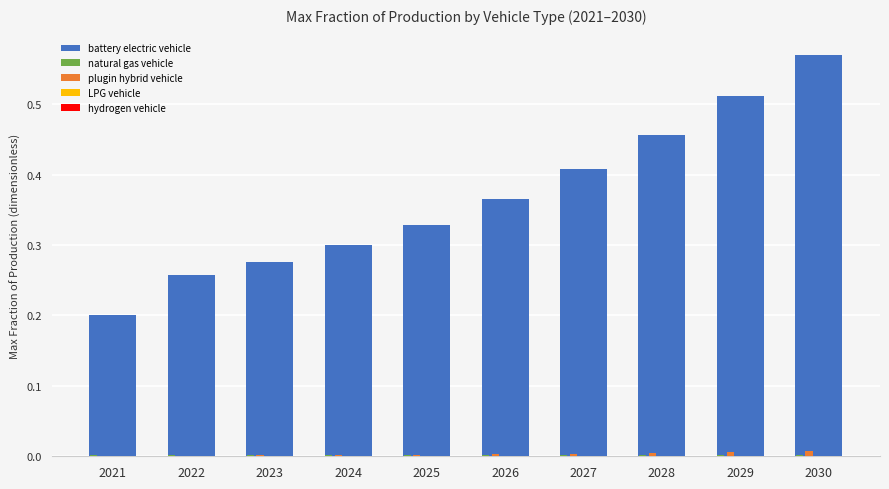

Which label corresponds to the largest value in the chart?

2030